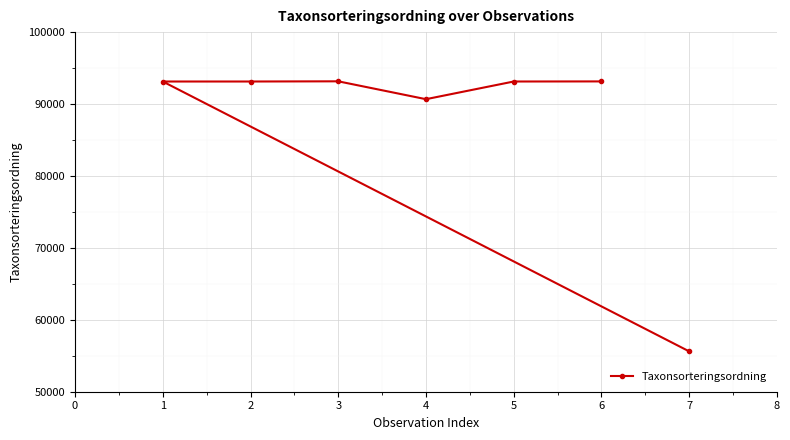

What is the average value?

87426